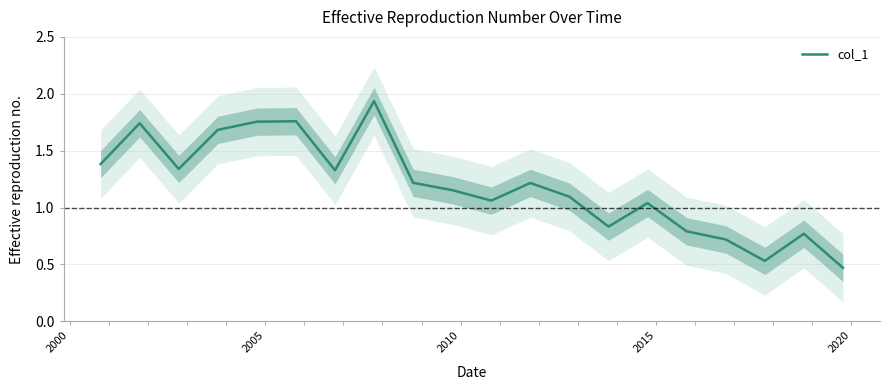

How many distinct data groups are displayed?

1